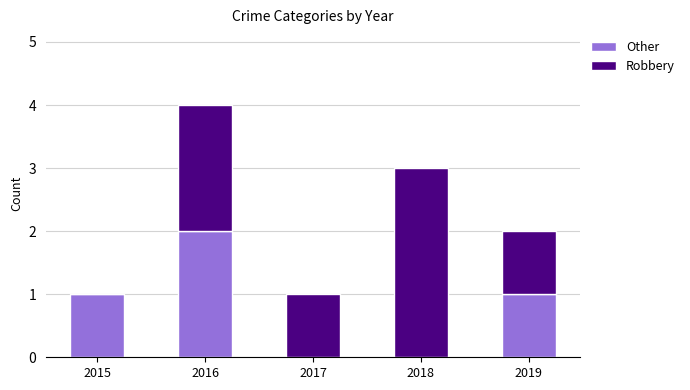

How many data points does each series have?

5